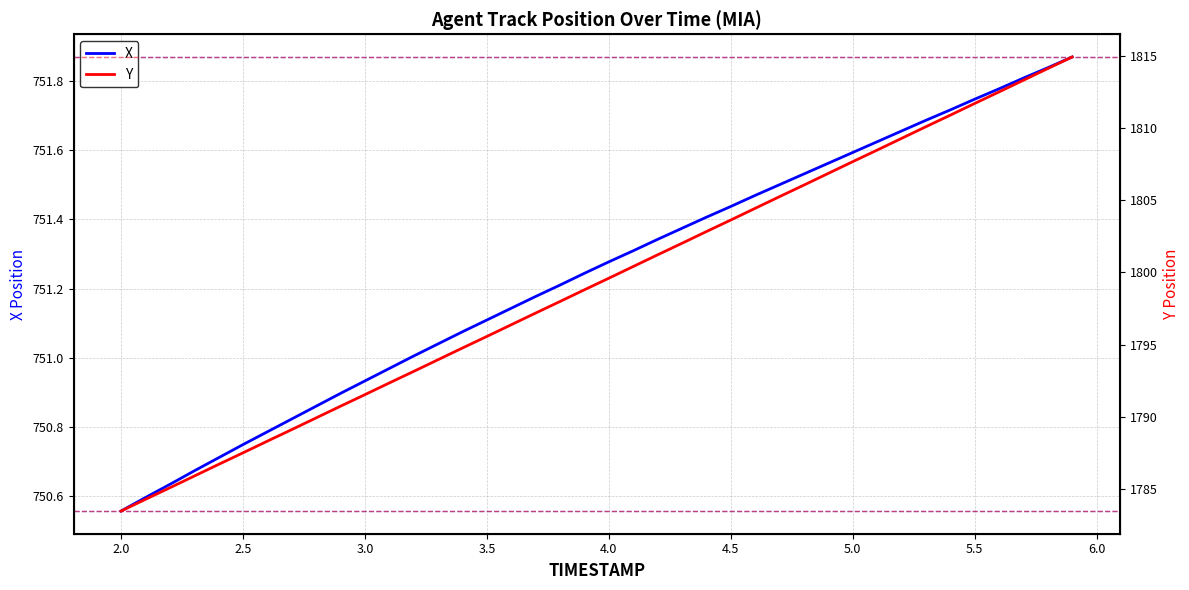

True or false: X has a value of 397.8 at 4.0.

False